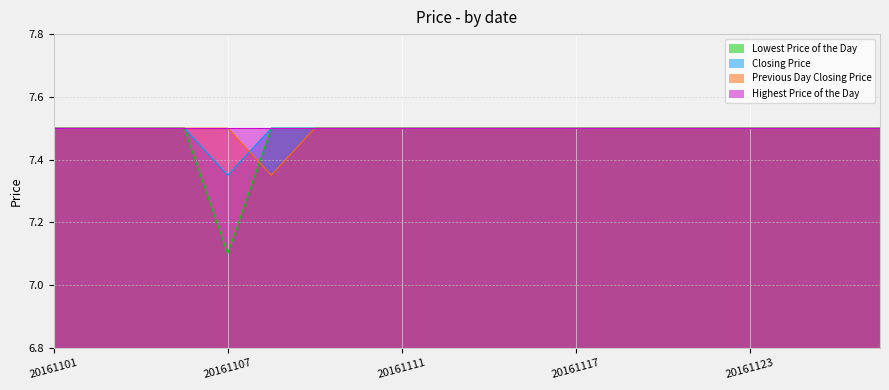

What is the value of the Closing Price point at the 1st from the left?

7.5